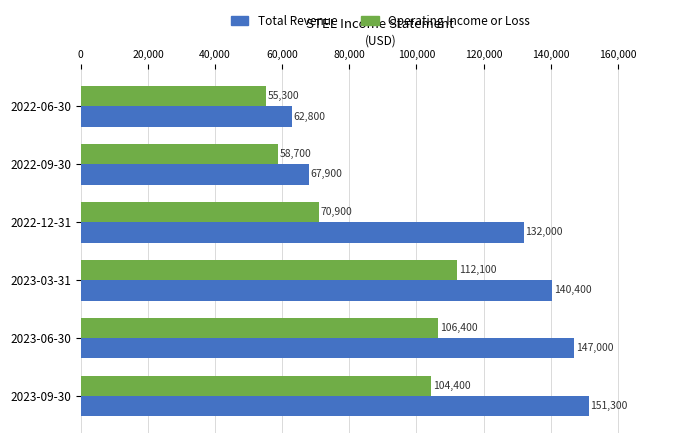

What is the average value of the Total Revenue series?

116900